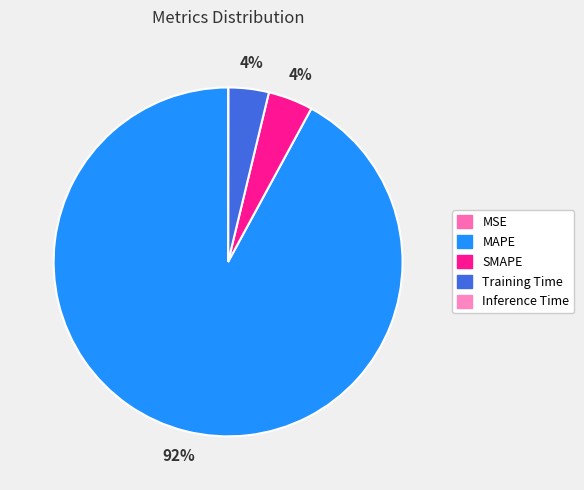

Which slice is the largest?

MAPE